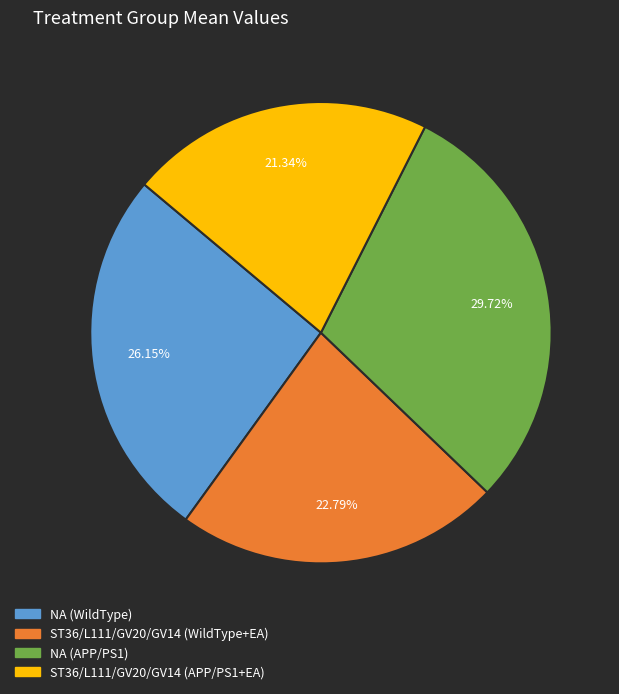

Which slice is the largest?

NA (APP/PS1)